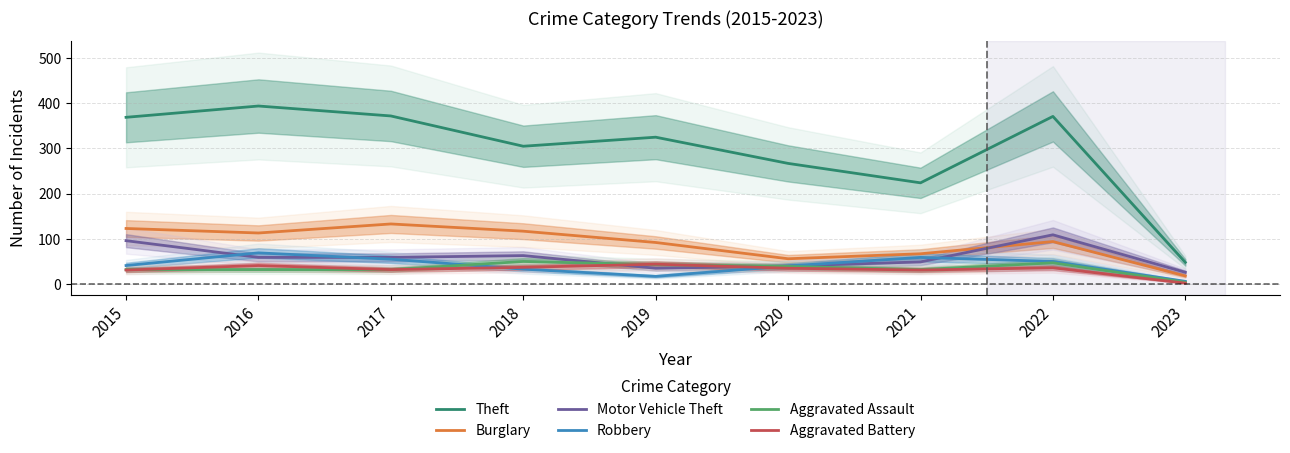

List the labels in order of Theft value, smallest first.

2023, 2021, 2020, 2018, 2019, 2015, 2022, 2017, 2016